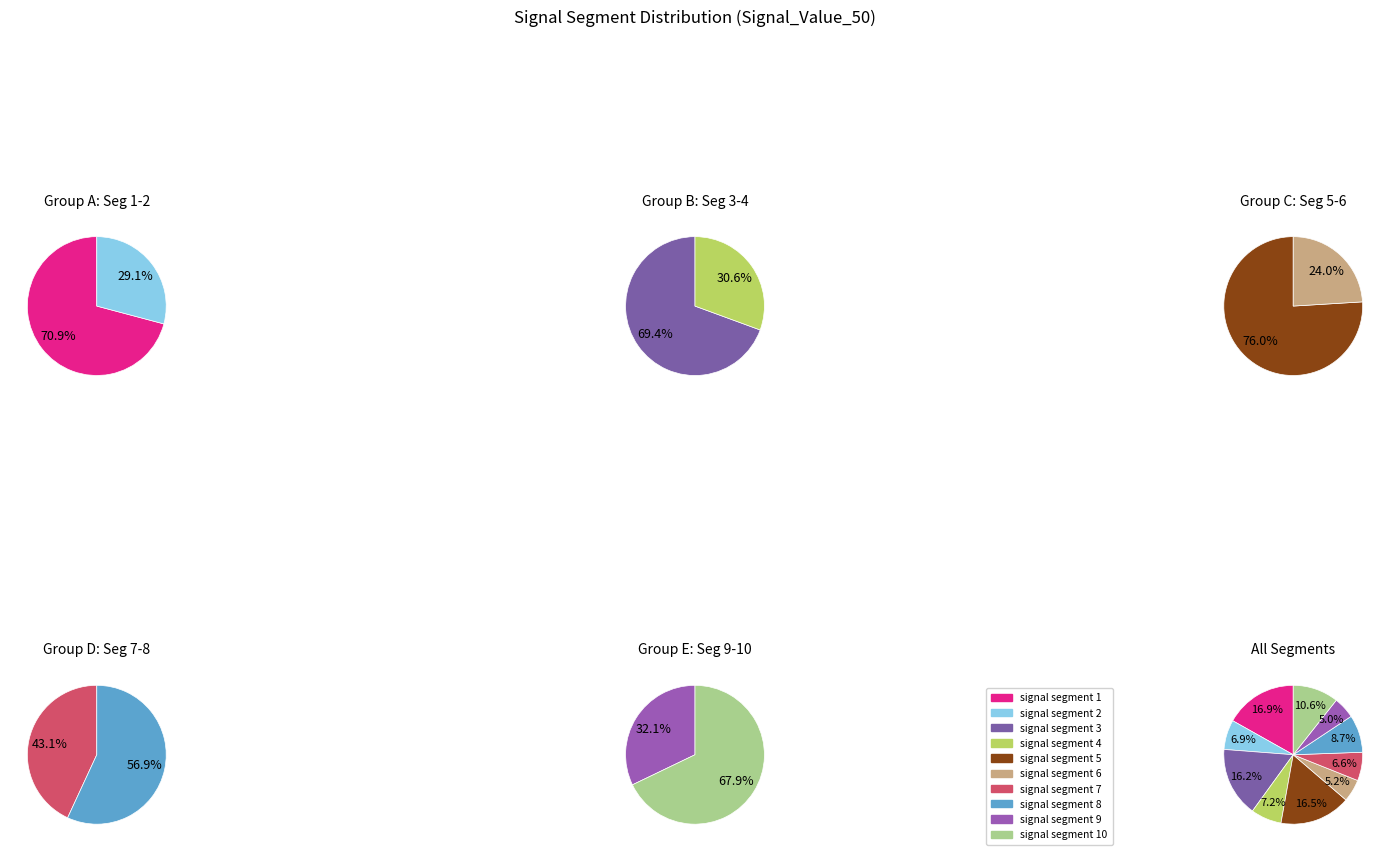

The 4 slice represents 1% of the pie. True or false?

False